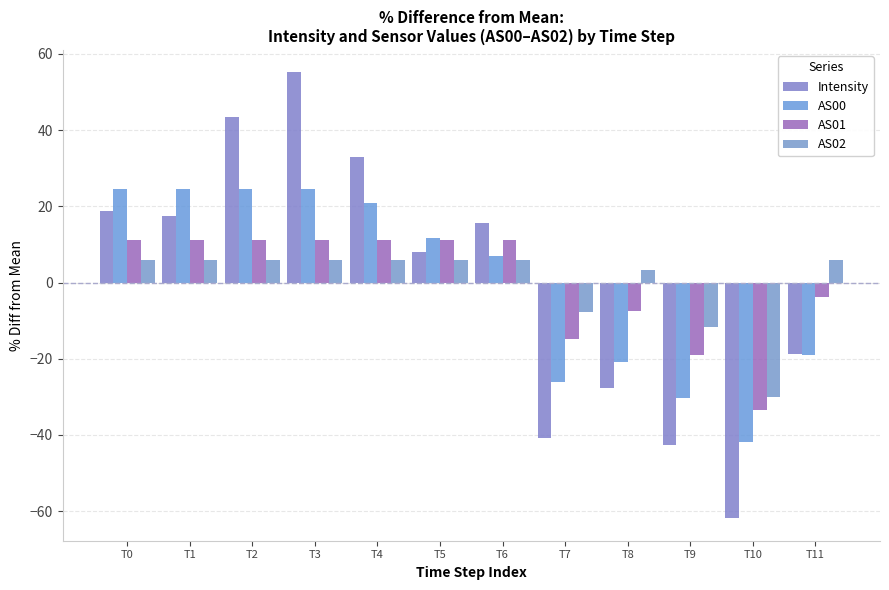

Does the chart contain stacked bars?

No